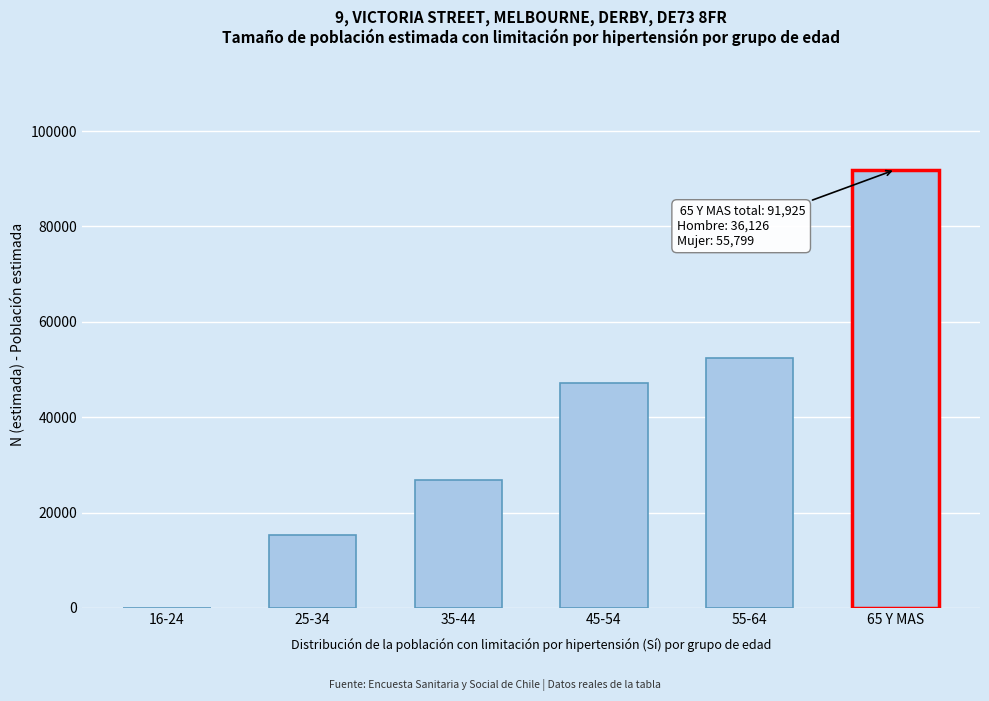

Reading left to right, list all the values displayed in this chart.

16-24=0	25-34=15242	35-44=26894	45-54=47213	55-64=52398	65 Y MAS=91925